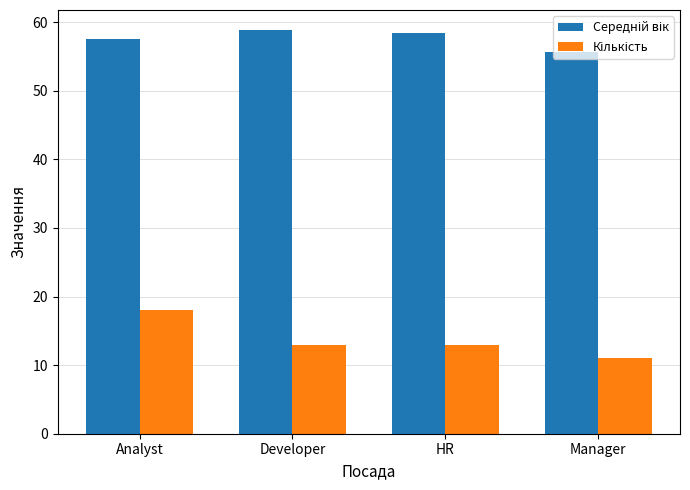

At which category is the sum across all series the highest?

Analyst